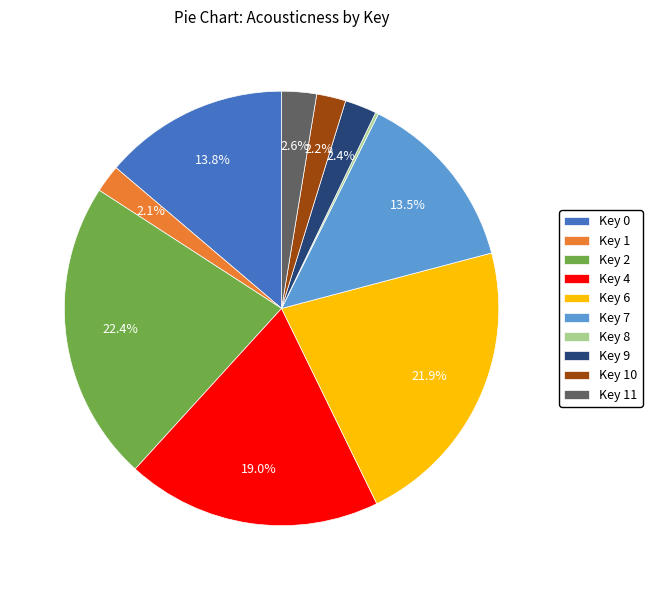

Is there a majority slice in this chart?

No